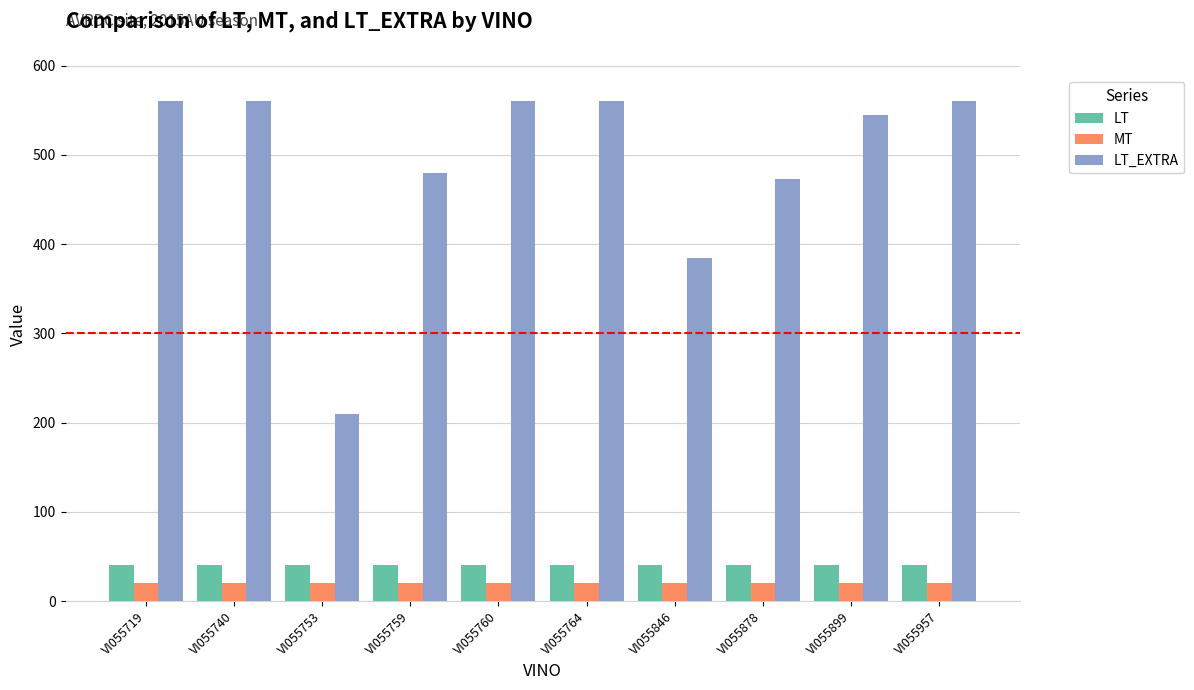

Count the number of categories in the chart.

10